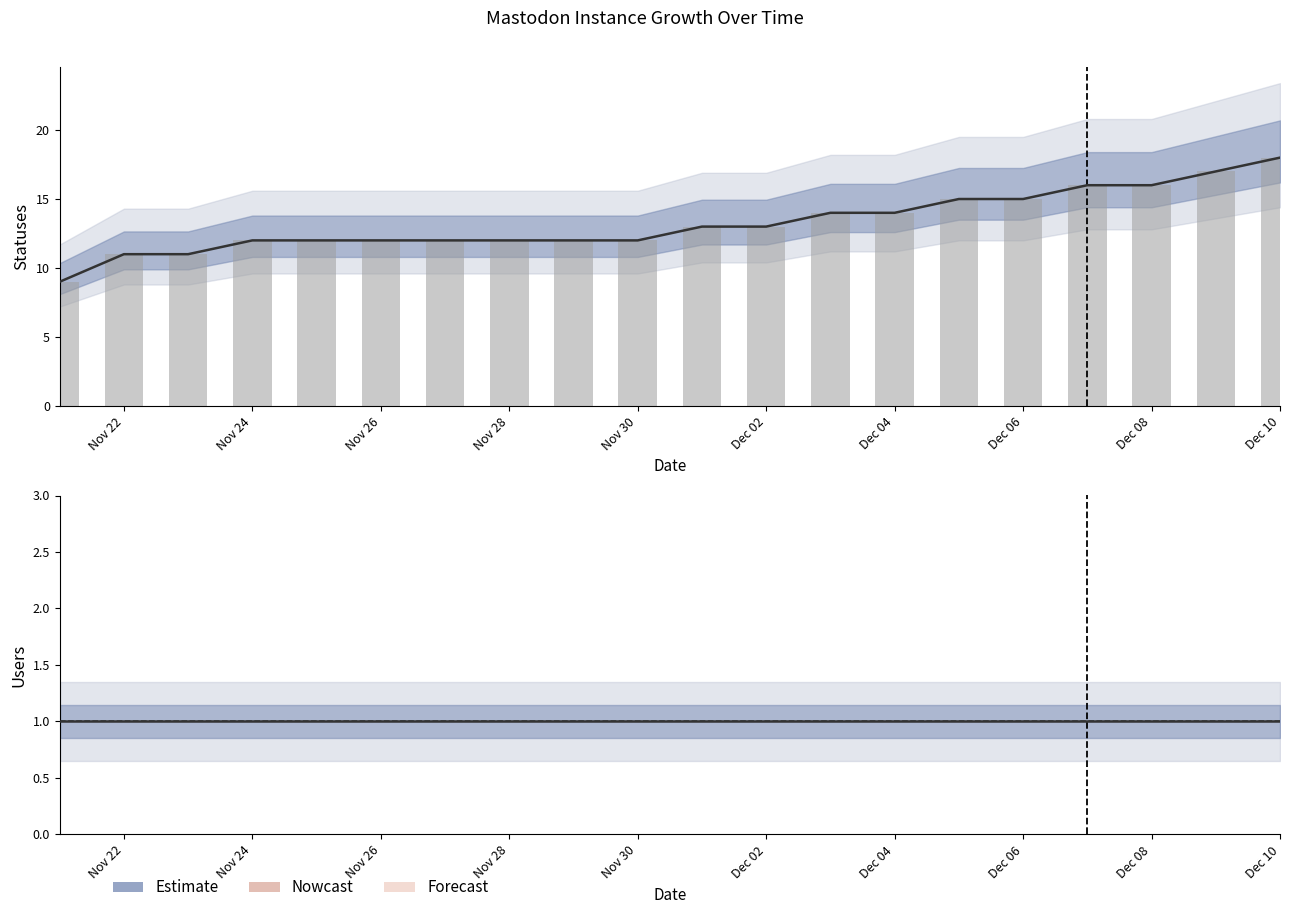

Is the value of users at Nov 26 greater than the value of statuses at Nov 26?

No